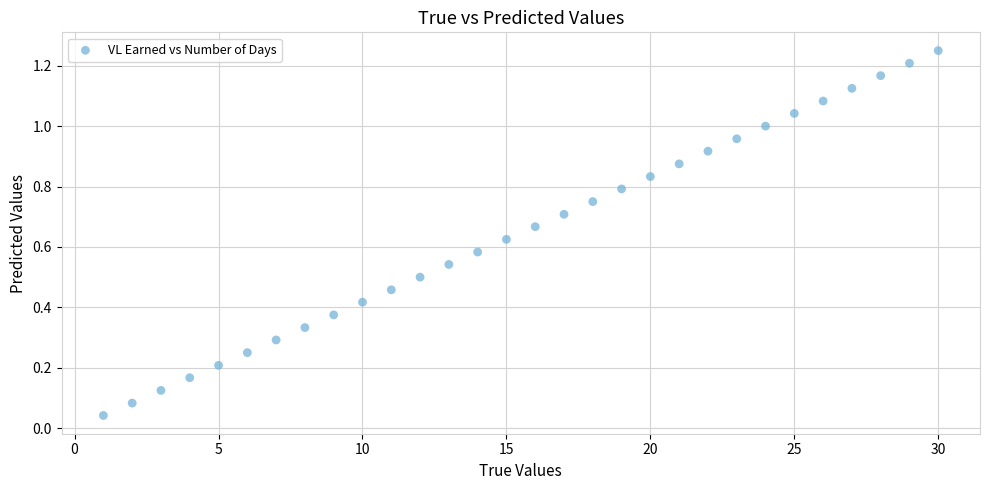

What is the range of X values (max minus min)?

29.0